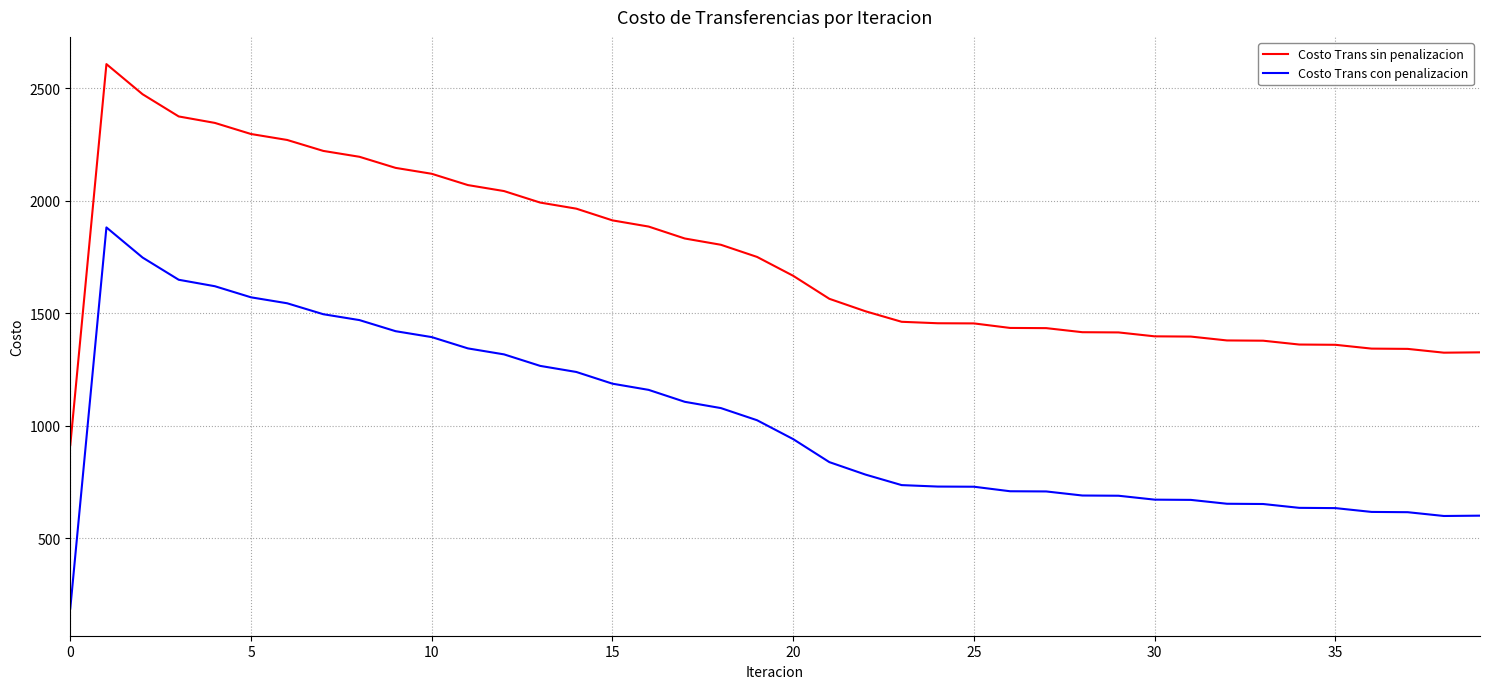

Which series has the largest total across all categories?

Costo Trans sin penalizacion